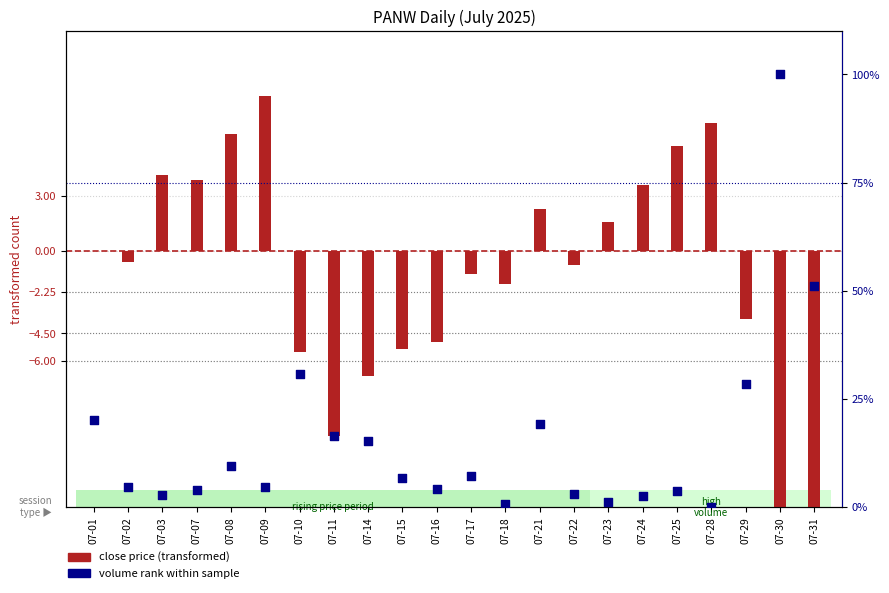

What is the total value across all series at 07-23?

2.7